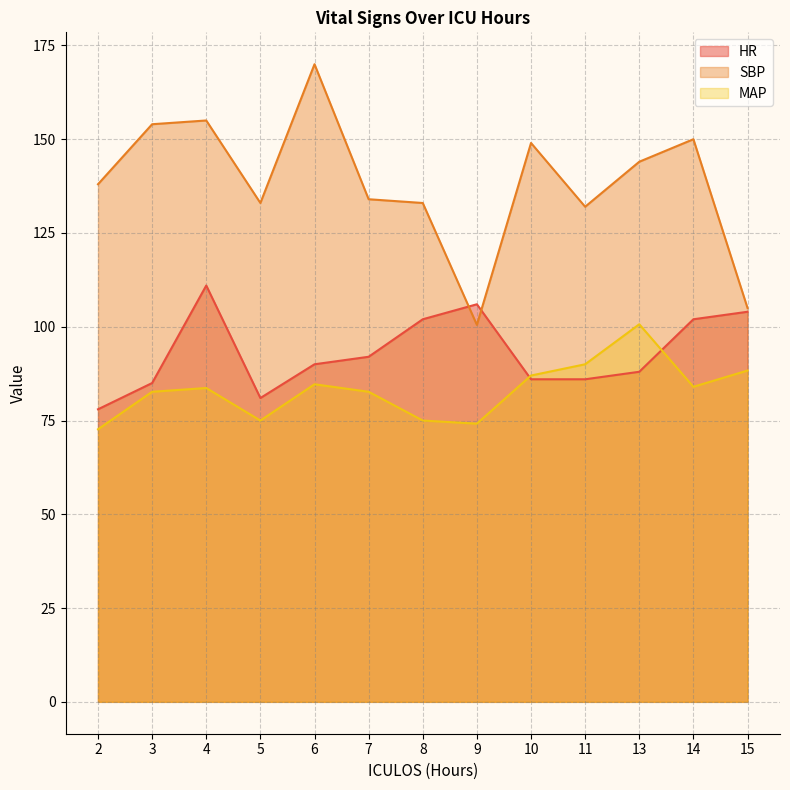

Read the MAP value at 15.

88.3